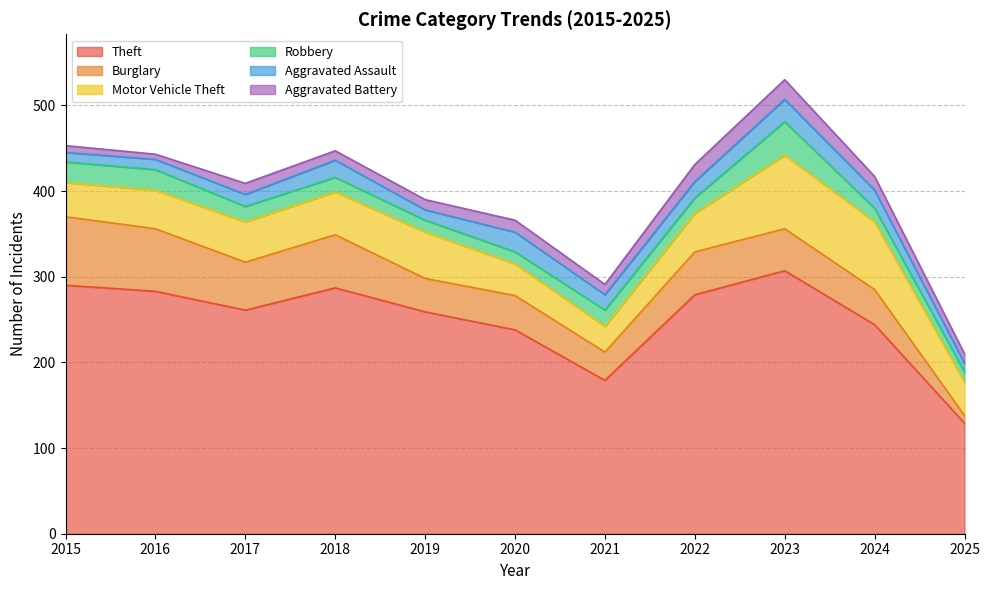

Which label corresponds to the smallest value in the chart?

2016